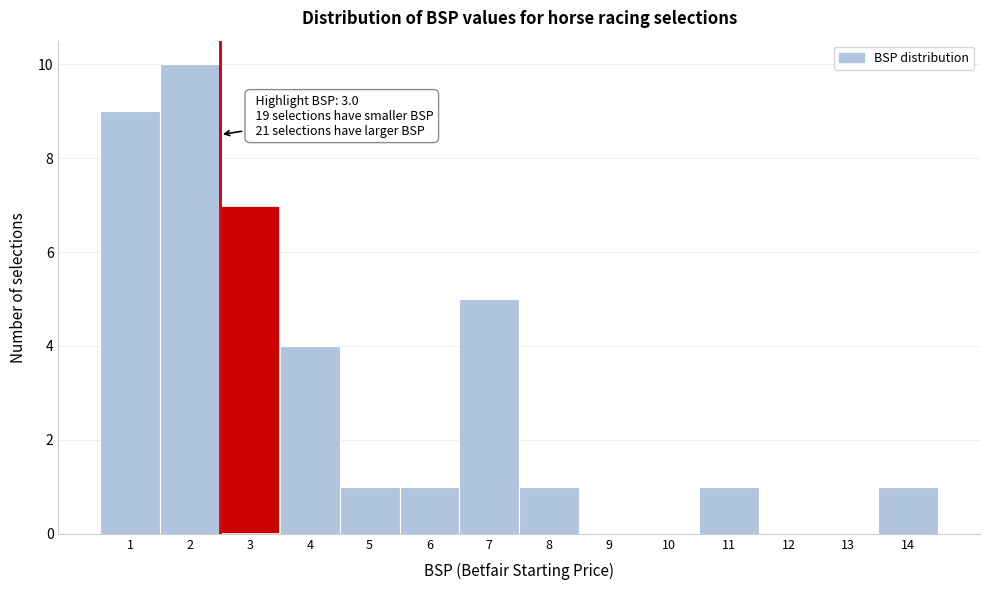

Reading left to right, extract all data points from this chart.

1=9	2=10	3=7	4=4	5=1	6=1	7=5	8=1	9=0	10=0	11=1	12=0	13=0	14=1